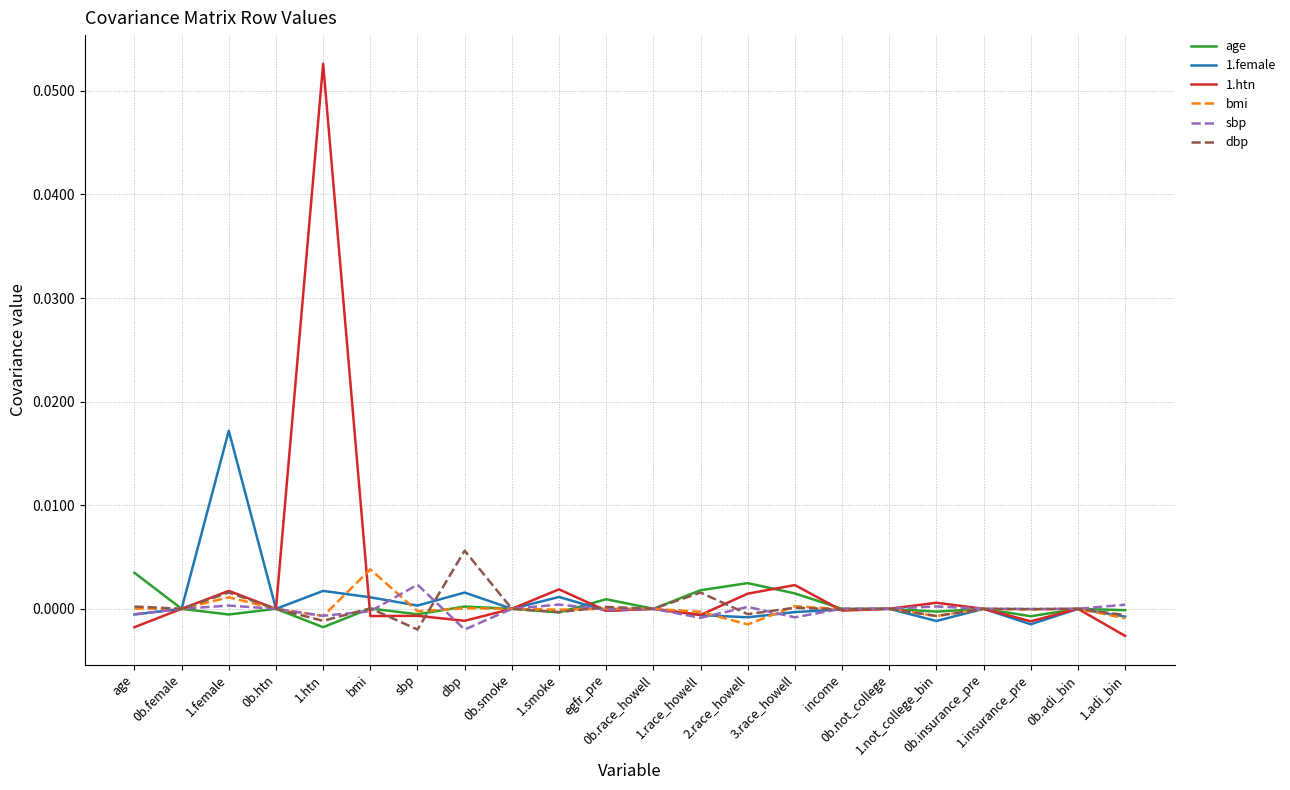

Count the number of data series in this chart.

6